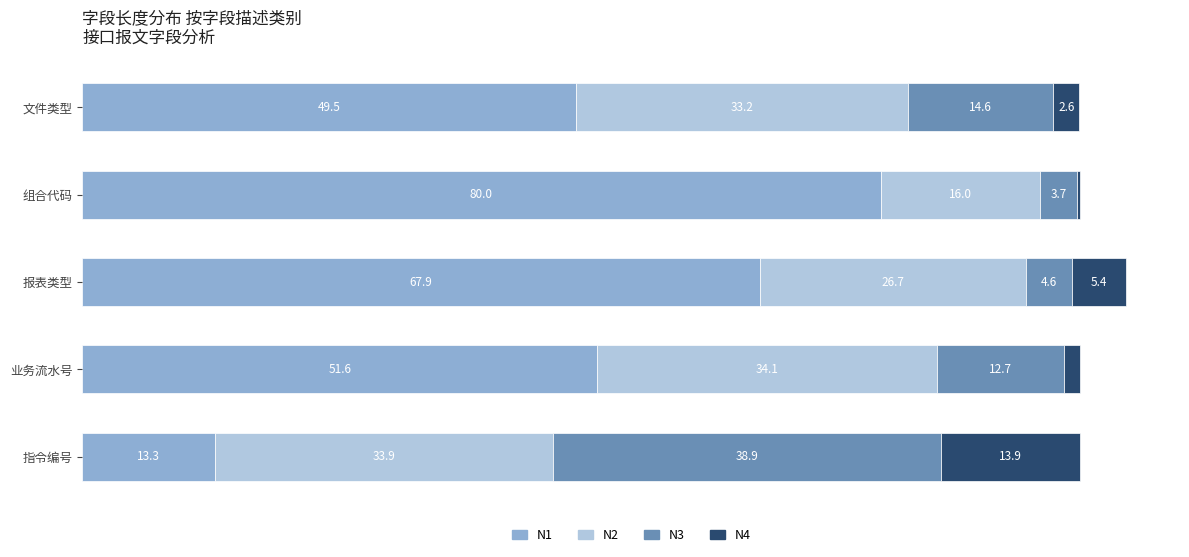

At which category is the sum across all series the highest?

报表类型